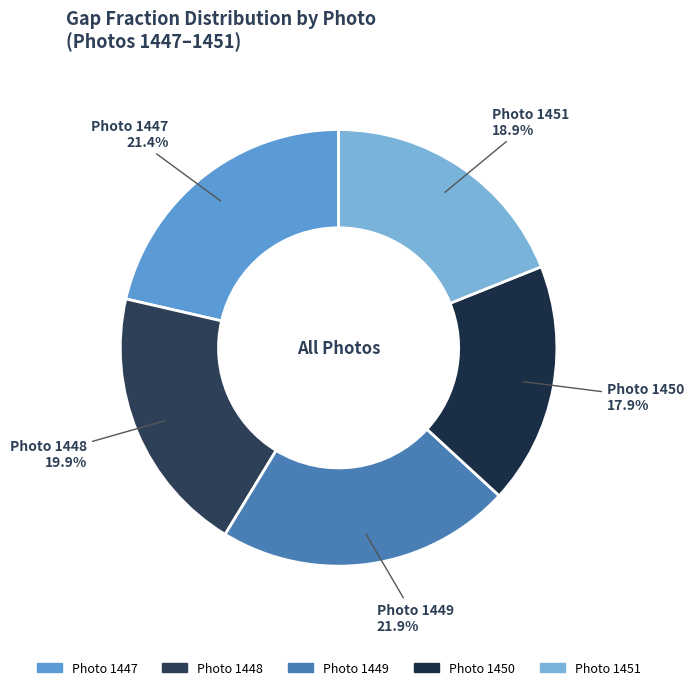

Between Photo 1449 and Photo 1448, which is larger?

Photo 1449